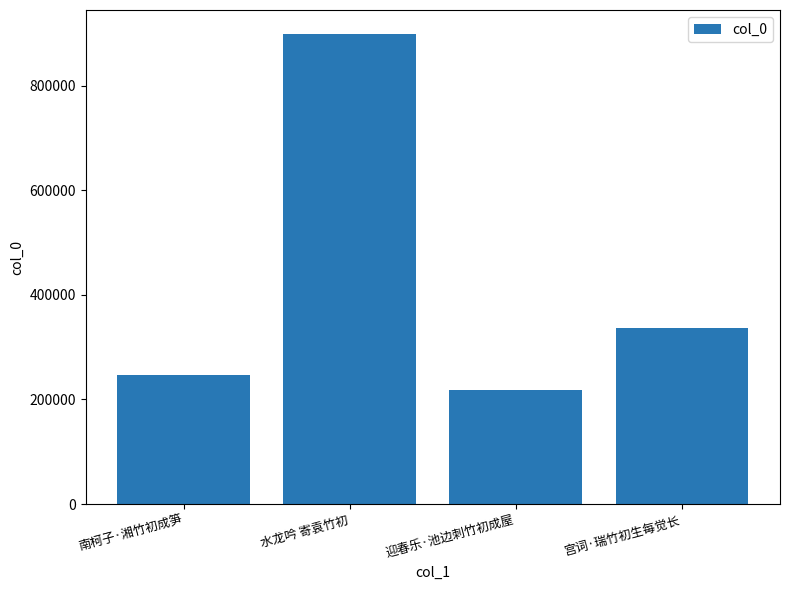

Are the bars horizontal?

No